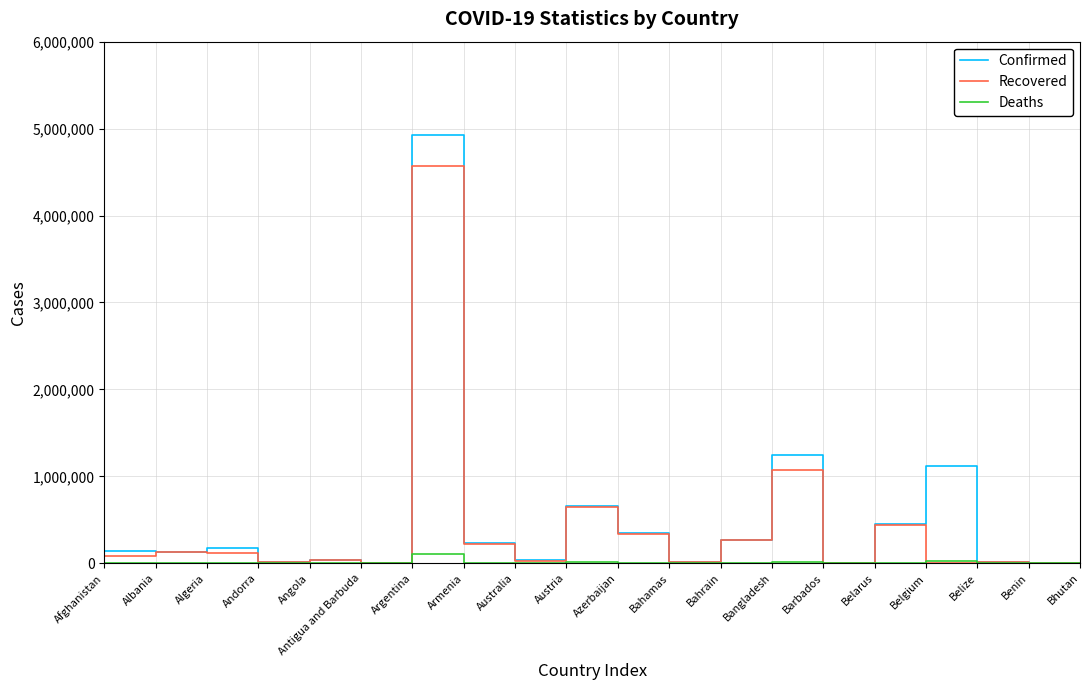

Does the chart display data point markers on the line(s)?

No